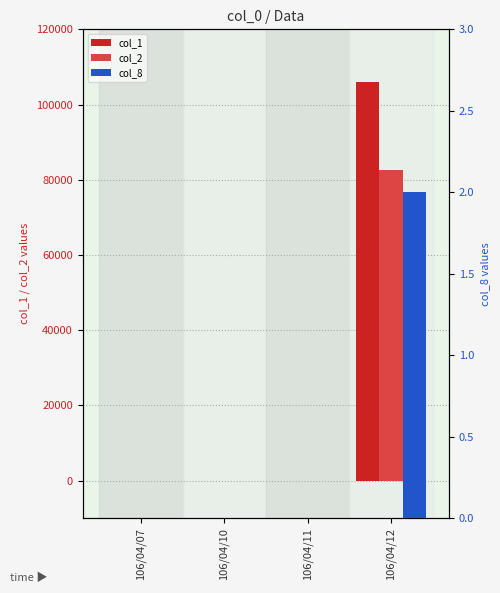

Which series changed the most between 106/04/10 and 106/04/12?

col_1